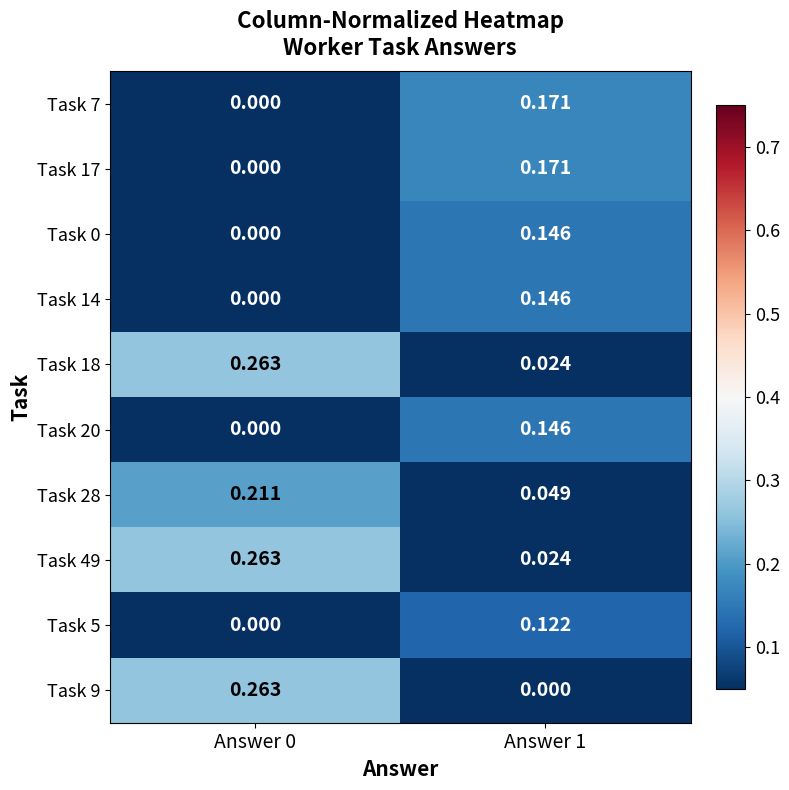

Between Answer 0 and Answer 1, which series saw the biggest shift?

Task 9